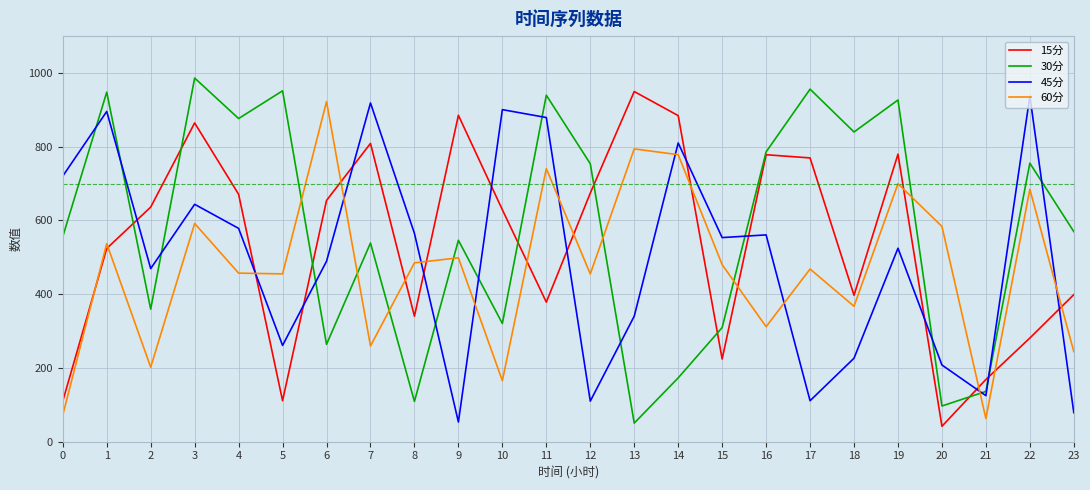

What is the difference between the highest and lowest values at 15?

329.3